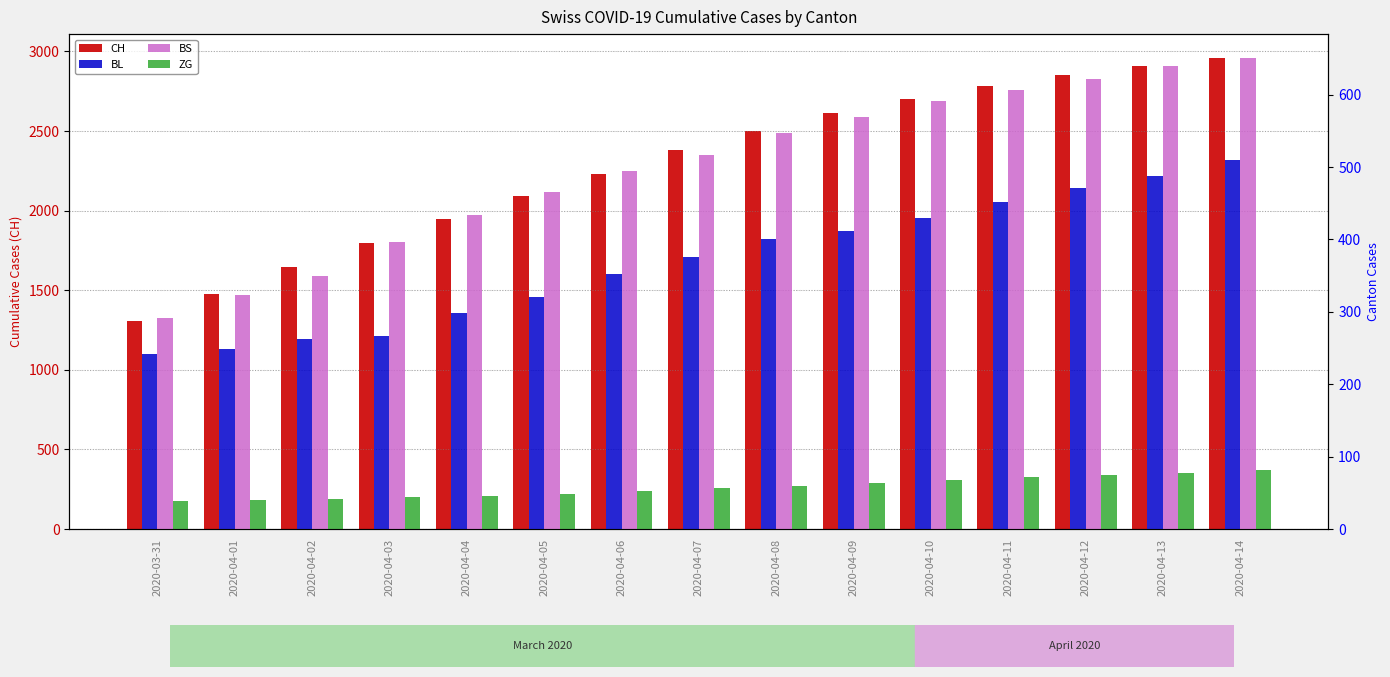

At which label does ZG first exceed 56?

2020-04-08